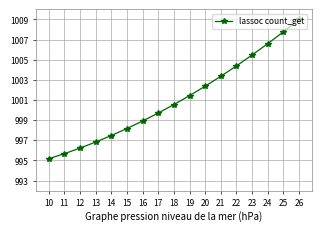

What is the change in value from 14 to 16?

+1.4